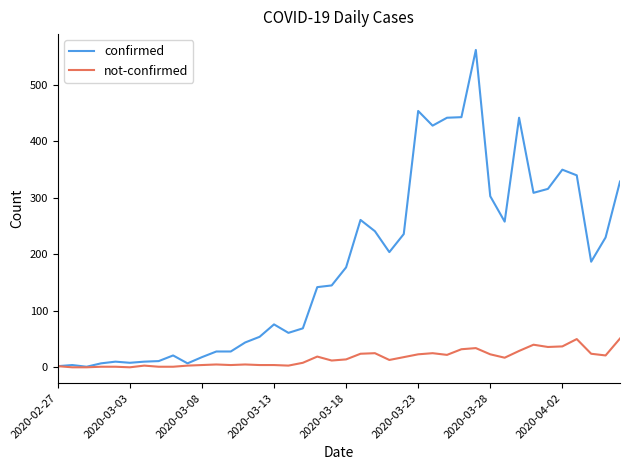

What are all the series names shown in the legend?

confirmed, not-confirmed